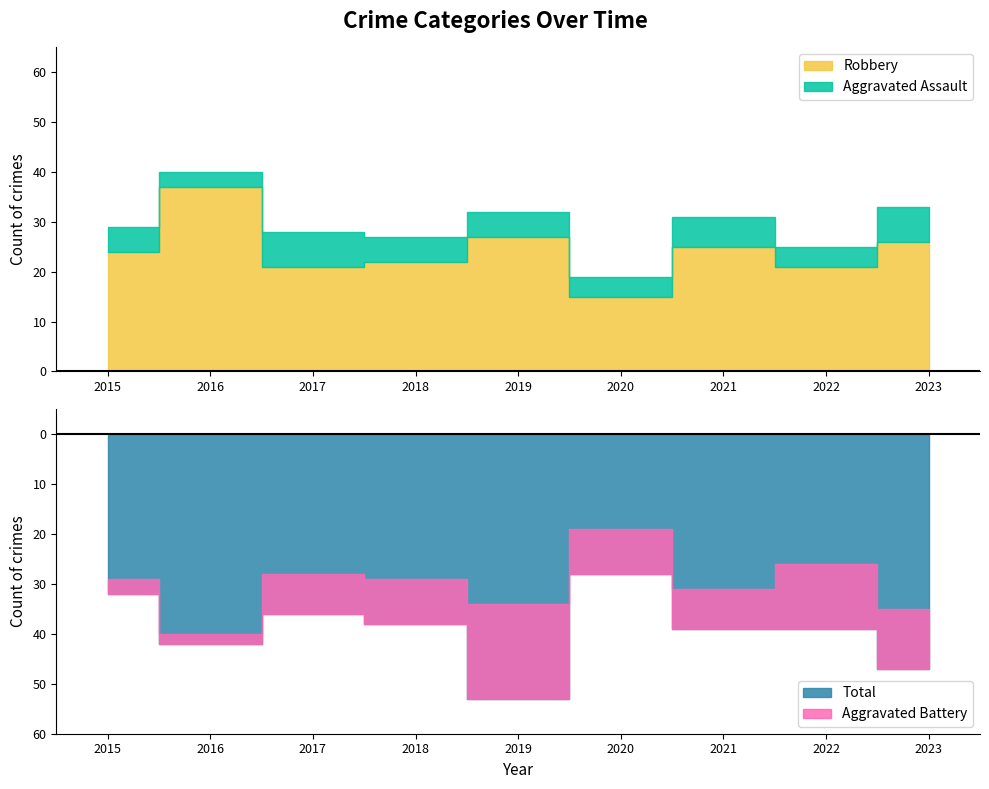

True or false: Aggravated Battery has a value of 9 at 2020.

True